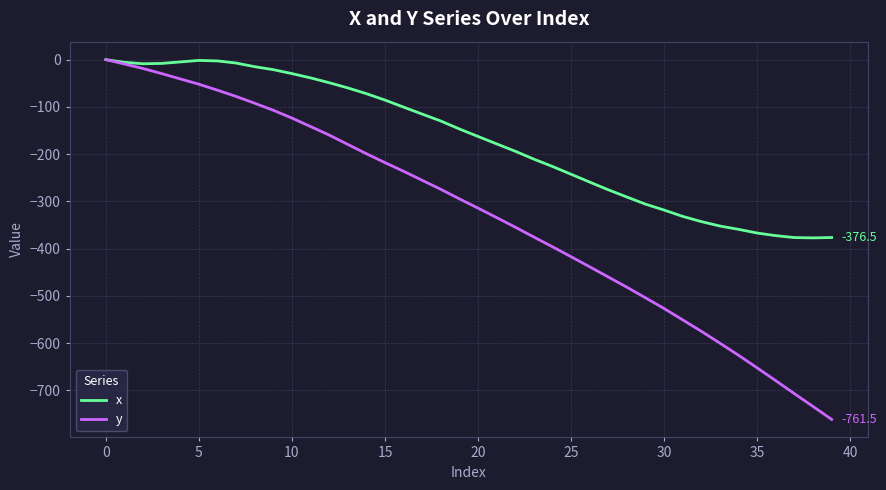

What is the minimum value for y?

-761.5